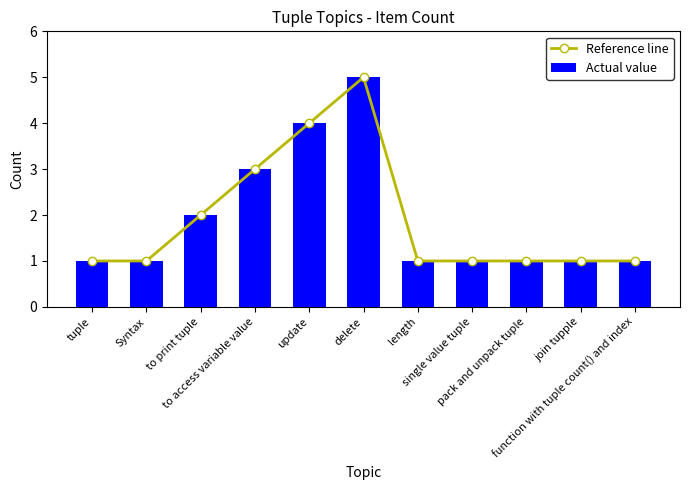

Reading right to left, transcribe all the data shown in this chart.

Reference line: 1.0	1.0	1.0	1.0	1.0	5.0	4.0	3.0	2.0	1.0	1.0
Actual value: 1.0	1.0	1.0	1.0	1.0	5.0	4.0	3.0	2.0	1.0	1.0